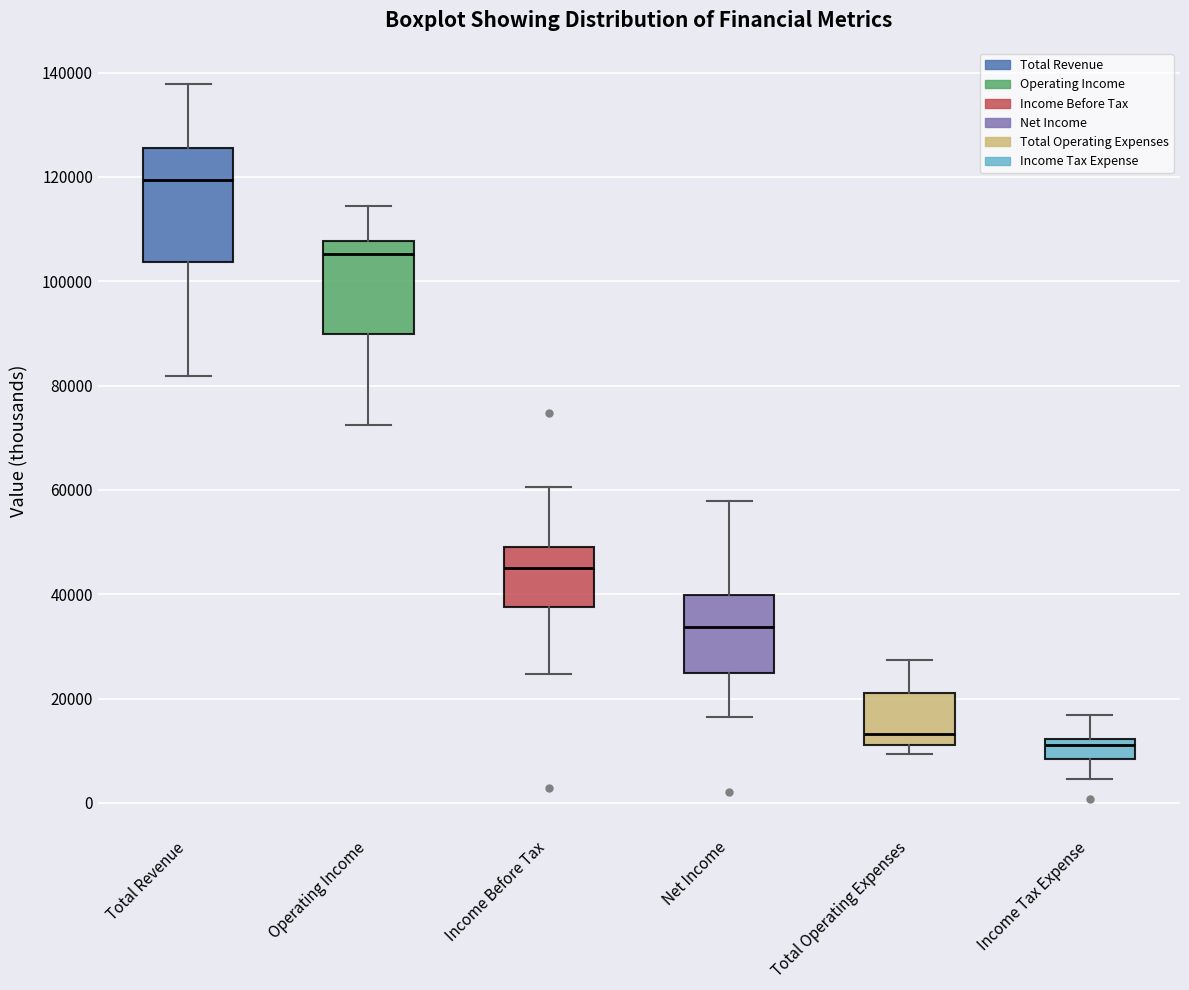

Reading left to right, transcribe this box plot: for each box, give where its median line is, the range the box spans, and where its two whiskers end, as read against the y-axis. The values are not printed on the chart, so give them approximately, as read against the axis.

Total Revenue: median 120000, box 104000 to 126000, whiskers 82000 to 138000
Operating Income: median 106000, box 90000 to 108000, whiskers 72000 to 114000
Income Before Tax: median 46000, box 38000 to 50000, whiskers 24000 to 60000
Net Income: median 34000, box 24000 to 40000, whiskers 16000 to 58000
Total Operating Expenses: median 14000, box 12000 to 22000, whiskers 10000 to 28000
Income Tax Expense: median 12000 (just below the box's upper edge), box 8000 to 12000, whiskers 4000 to 16000